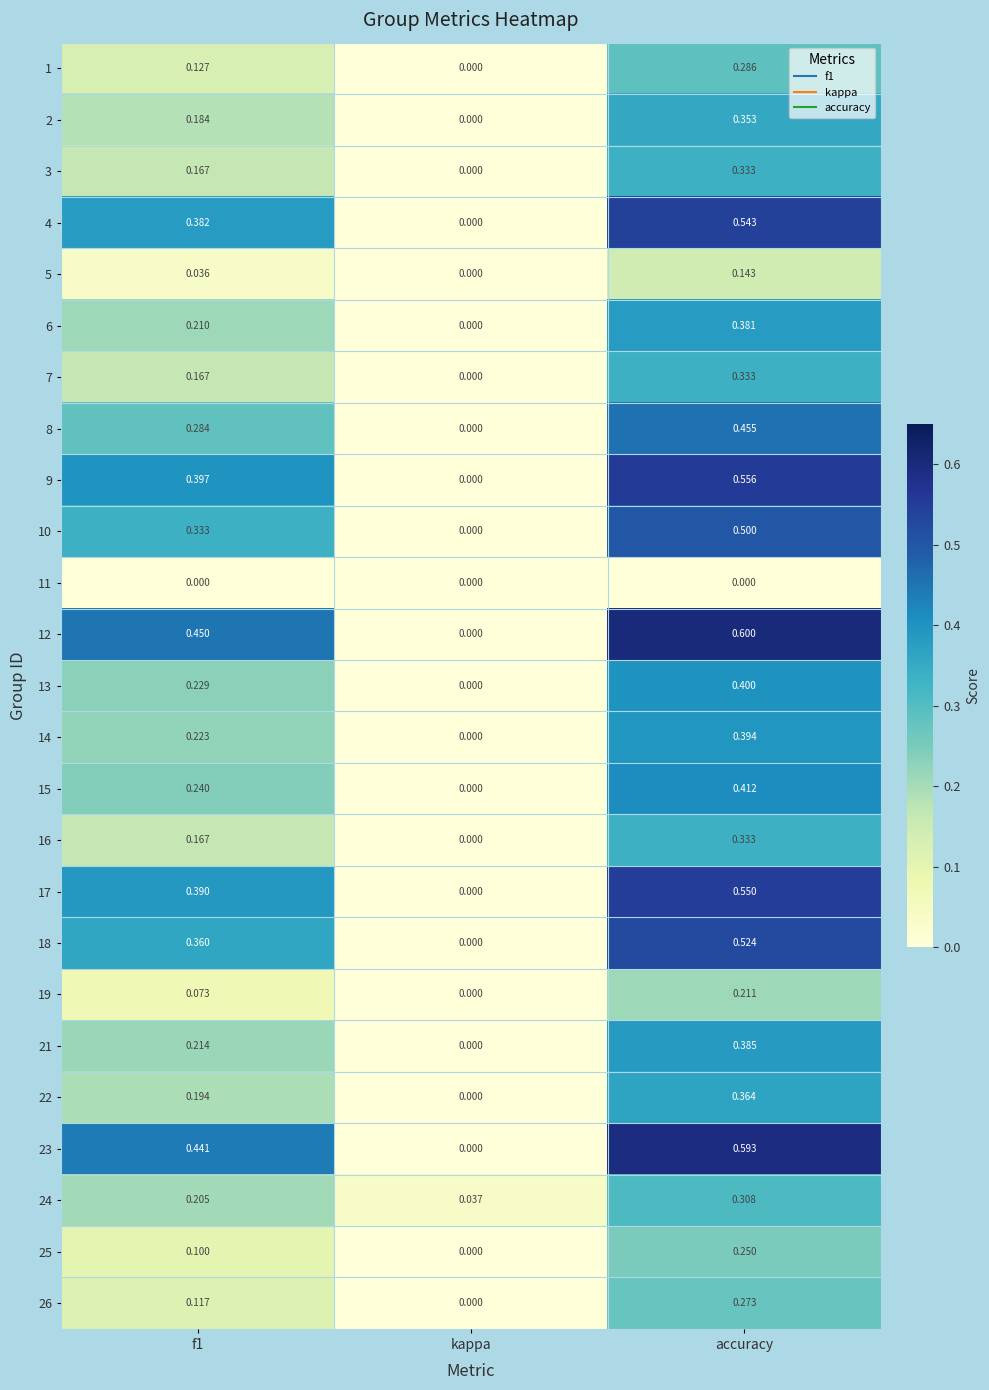

At which label does 15 reach its peak?

accuracy